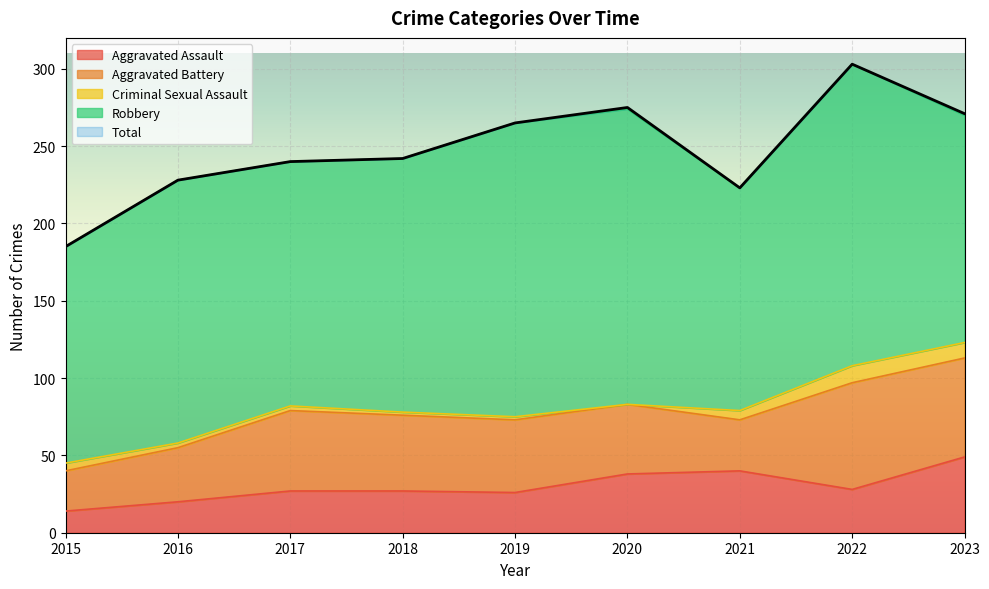

What are all the series names shown in the legend?

Aggravated Assault, Aggravated Battery, Criminal Sexual Assault, Robbery, Total